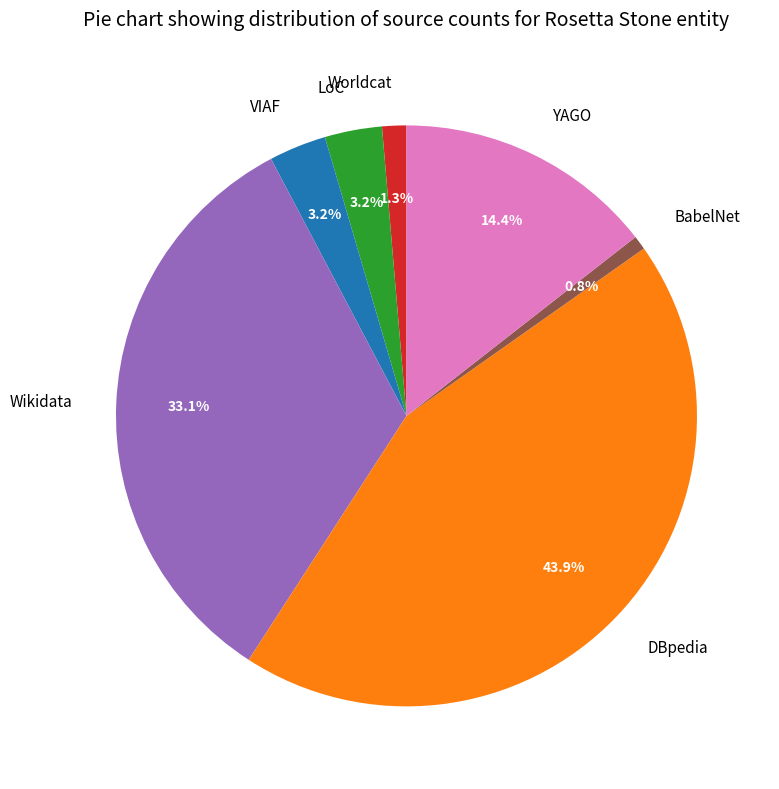

Is there any slice that represents more than half of the pie?

No